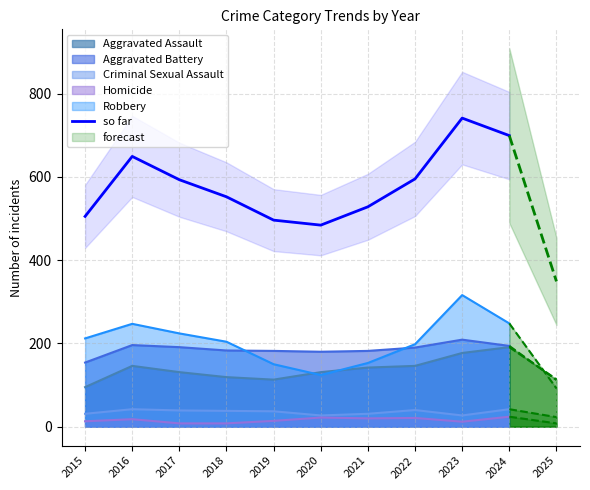

At which label does the data first exceed 593?

2016